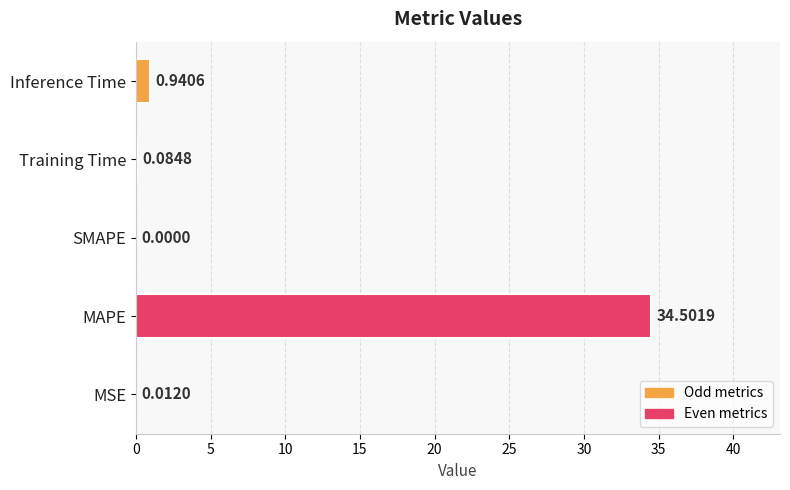

What is the sum of all values?

35.5